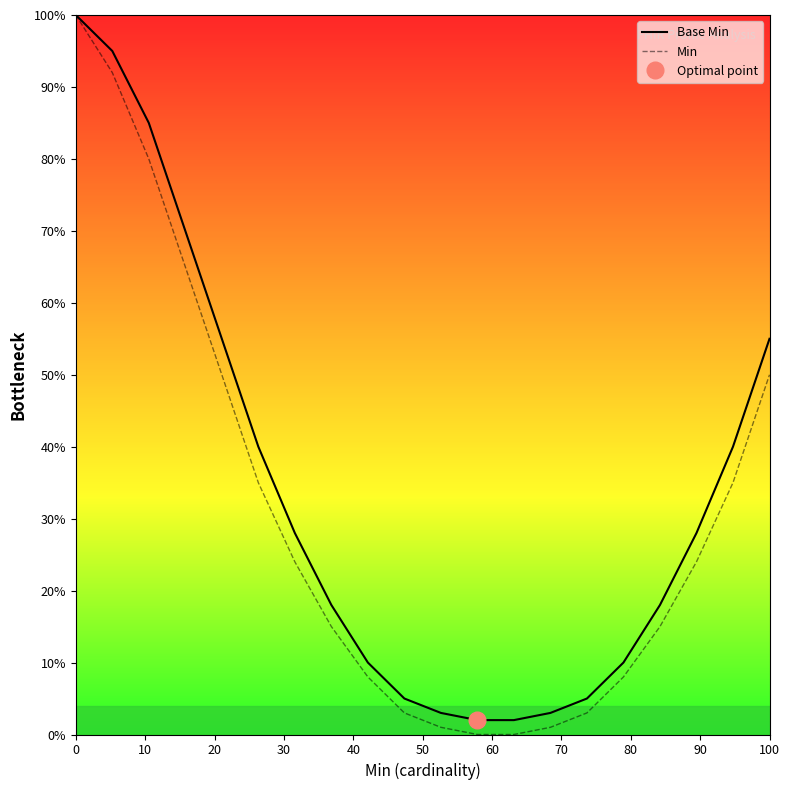

True or false: Base Min has a value of 46 at 10.

False